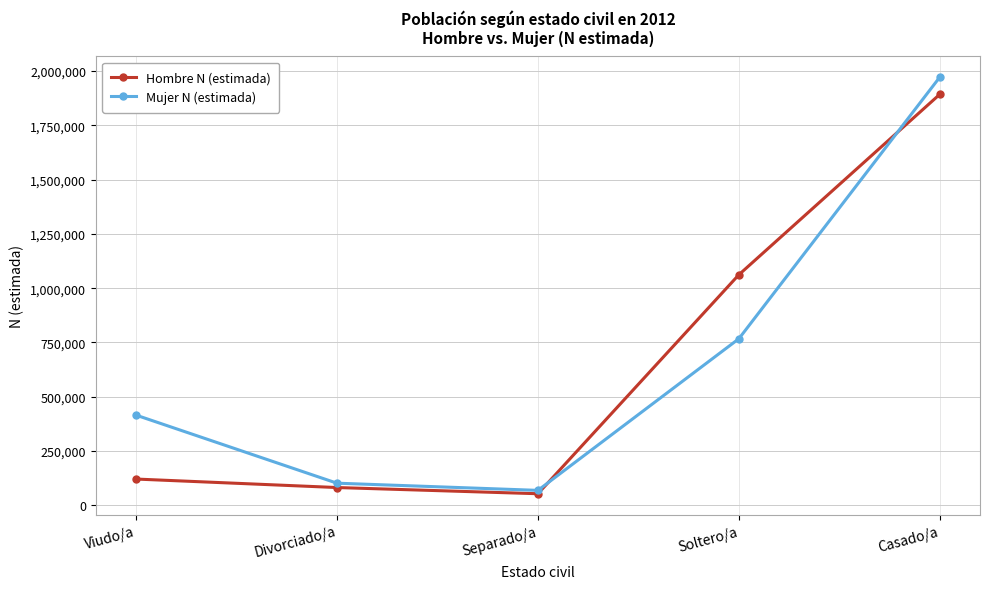

The Mujer N (estimada) series shows 1971636 at Casado/a. True or false?

True